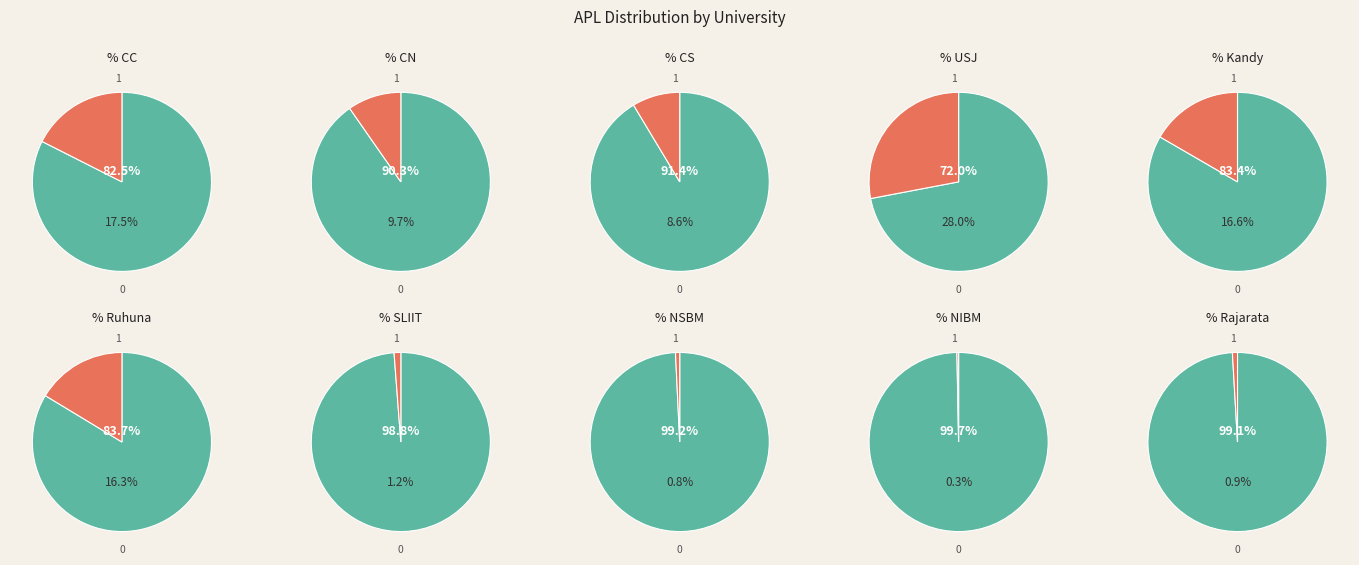

To the nearest percent, what is the difference between the Kandy and CC slice percentages?

1%